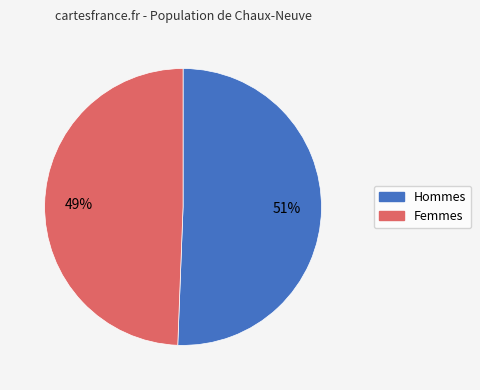

Does any single category account for the majority?

Yes